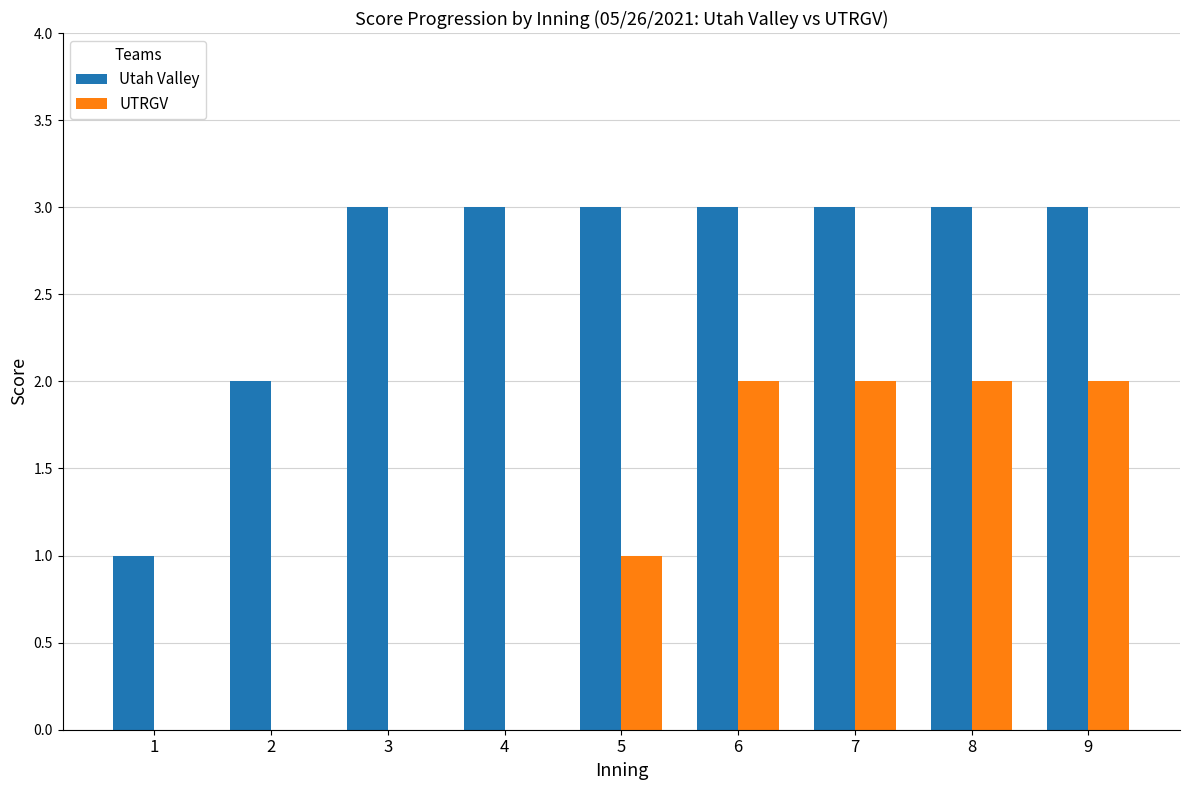

What is the sum of all Utah Valley values?

24